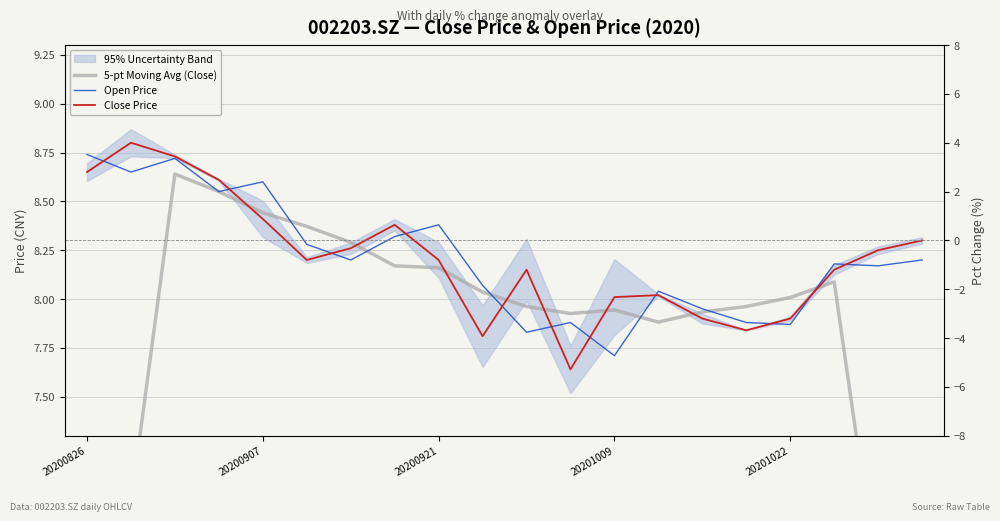

At how many categories does at least one series exceed 6?

20